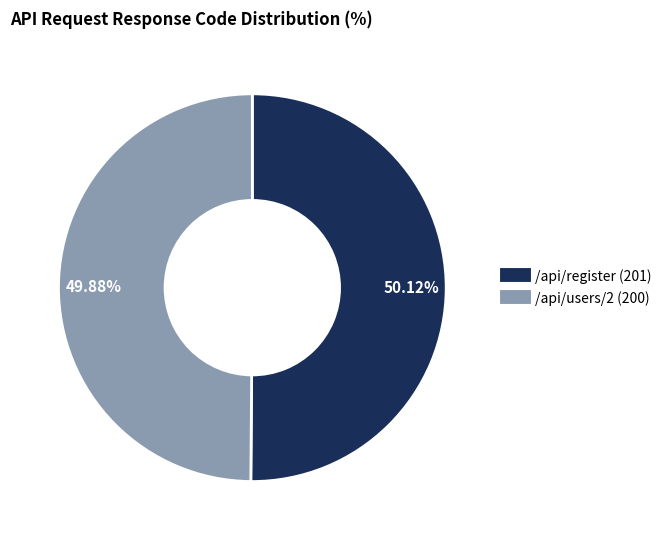

How many slices are in this pie chart?

2